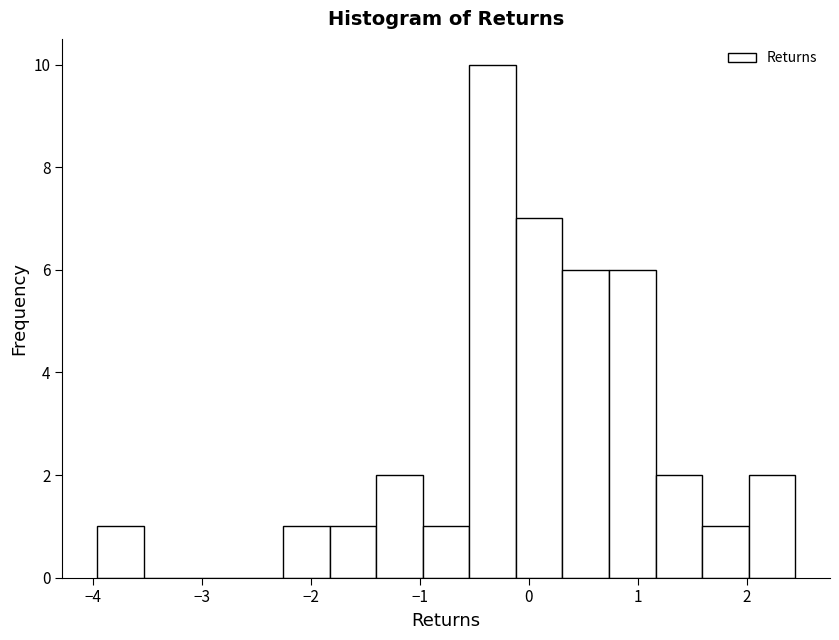

How tall is the bar that spans -0.1 to 0.3 on the x-axis? Neither the bar edges nor the heights are printed on the chart, so give them approximately, as read against the axes.

7